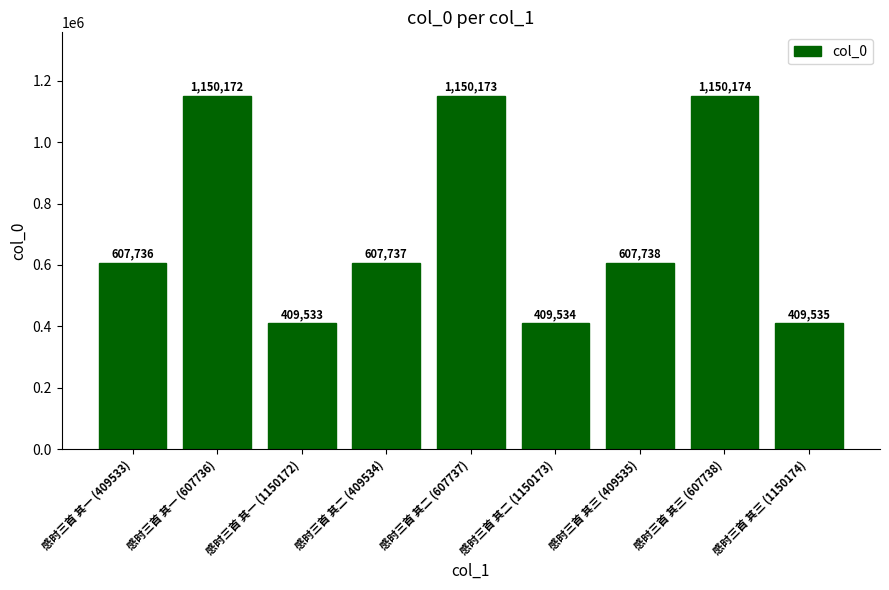

Are the bars horizontal?

No